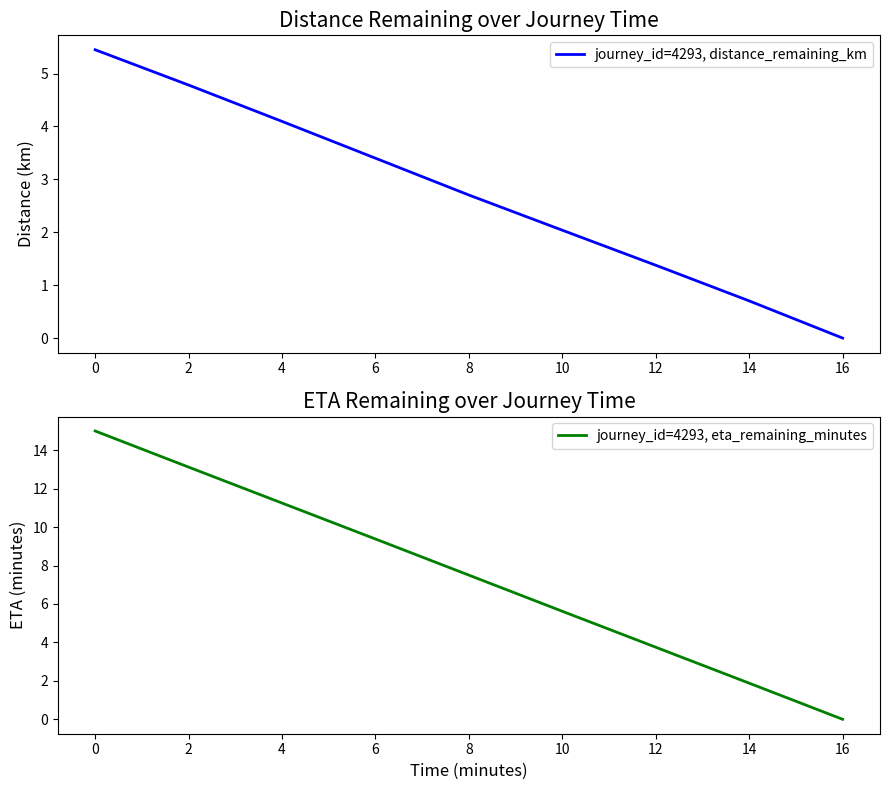

What are all the series names shown in the legend?

journey_id=4293, distance_remaining_km, journey_id=4293, eta_remaining_minutes